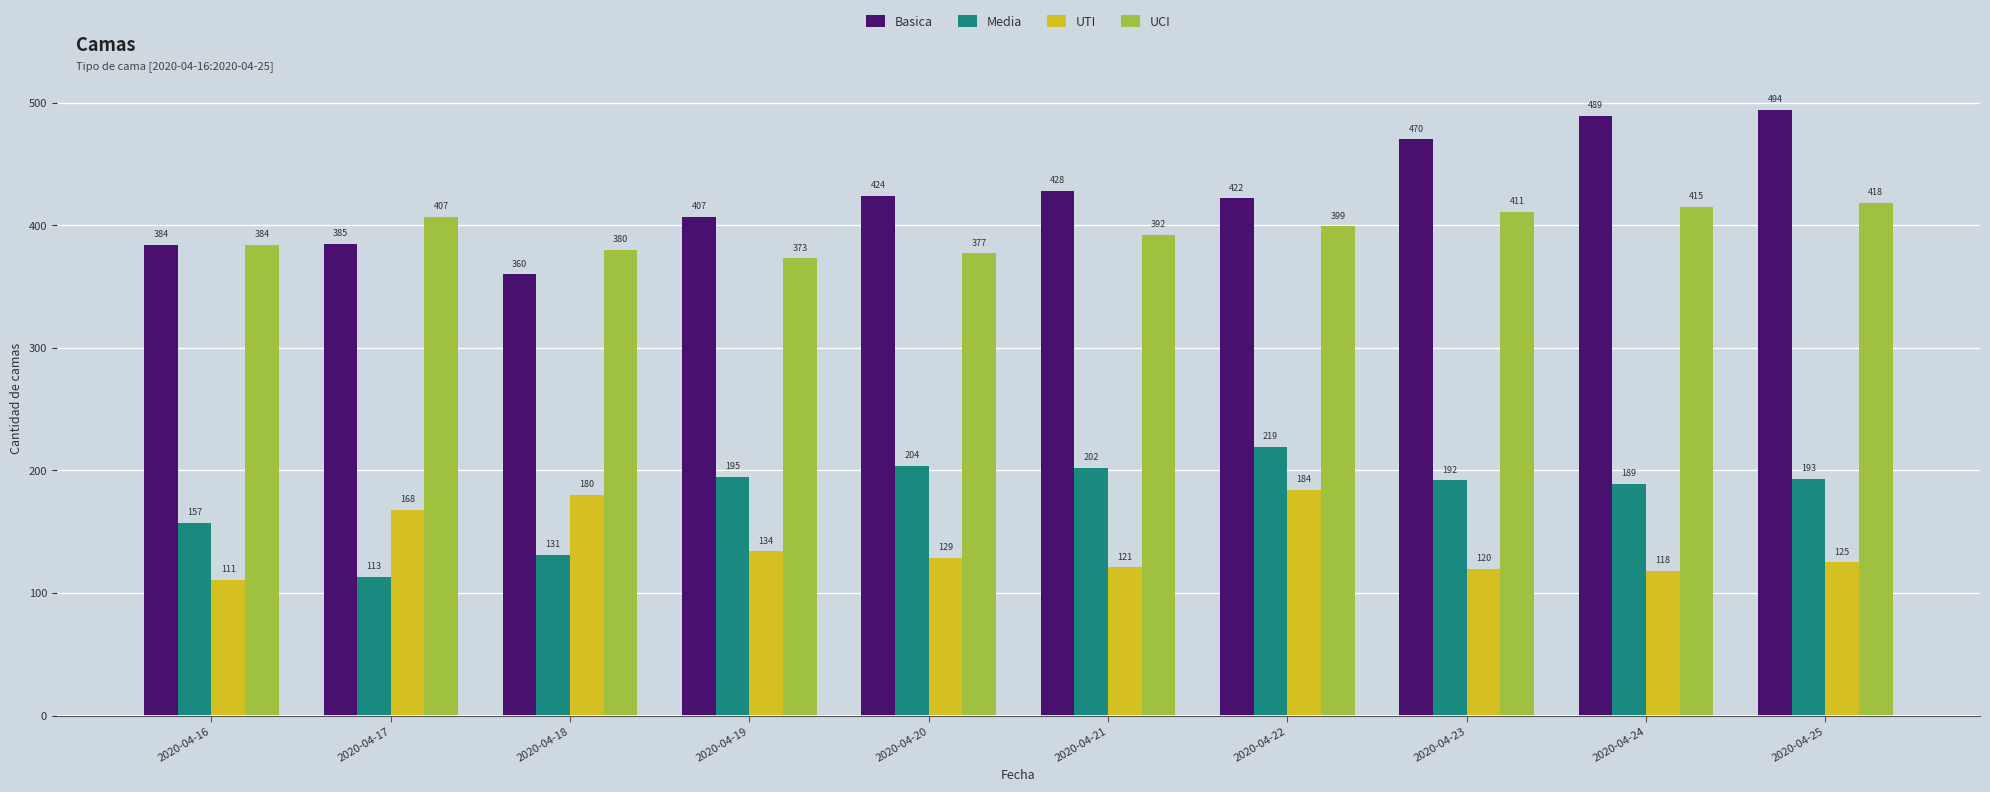

Between 2020-04-18 and 2020-04-22, which series saw the biggest shift?

Media